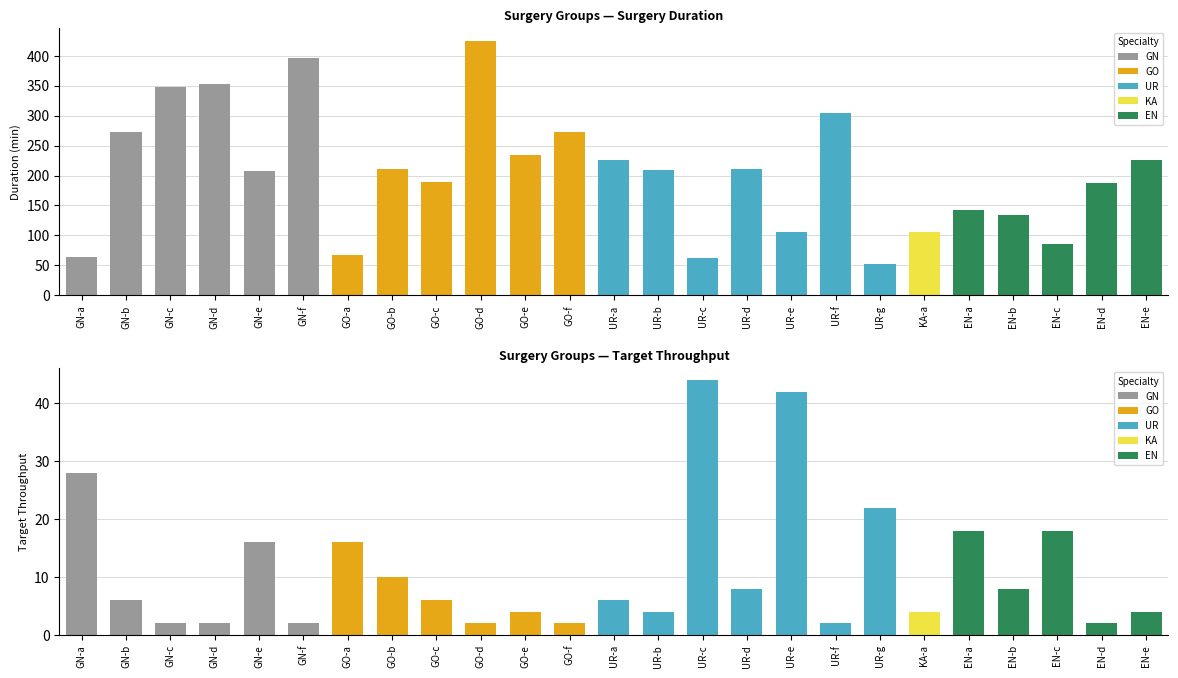

List the series in order of their peak value, highest first.

Surgery Duration, Target Throughput